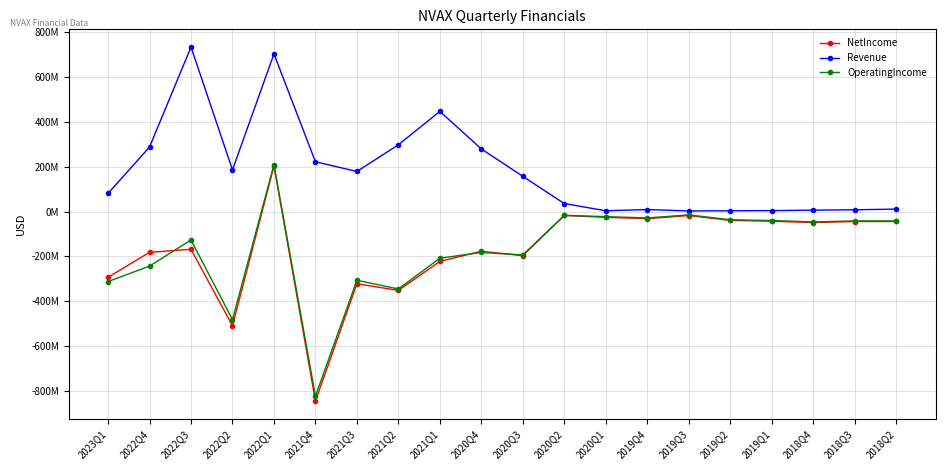

What are all the series names shown in the legend?

NetIncome, Revenue, OperatingIncome